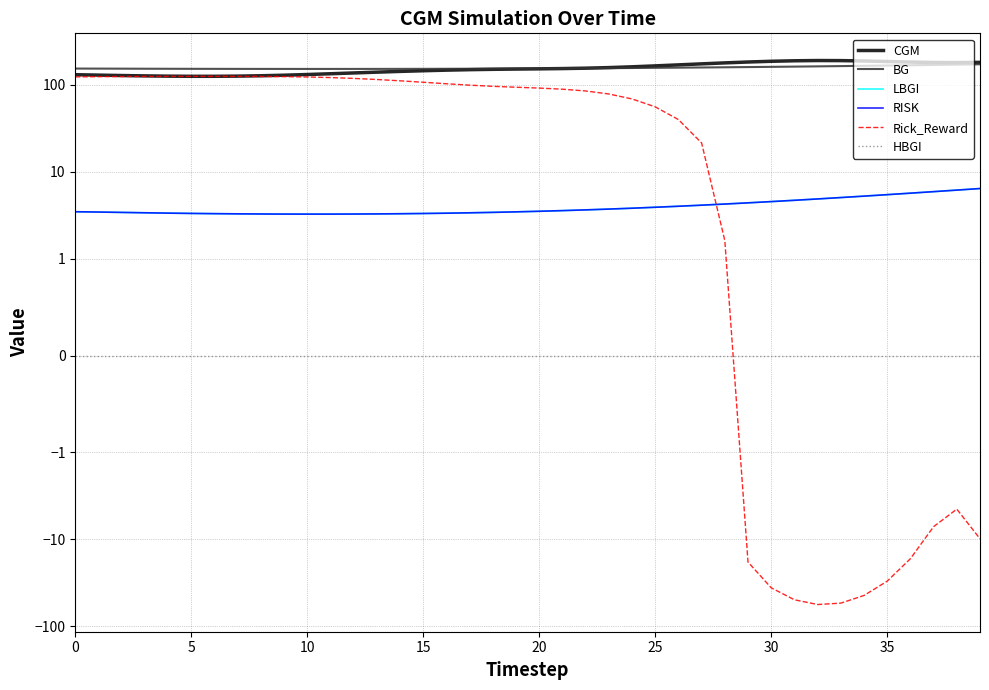

What is the maximum value for Rick_Reward?

125.5